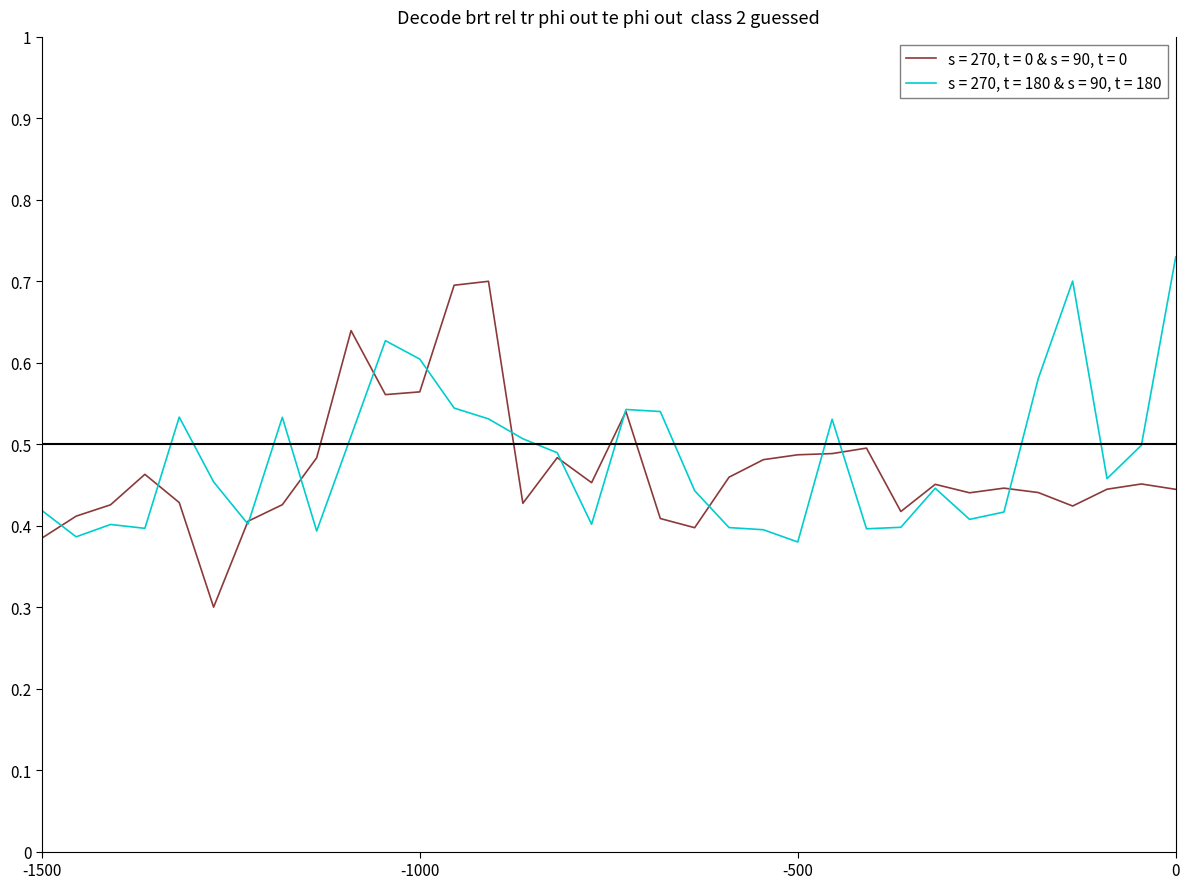

Rank the series by their maximum value, from lowest to highest.

s = 270, t = 0 & s = 90, t = 0, s = 270, t = 180 & s = 90, t = 180